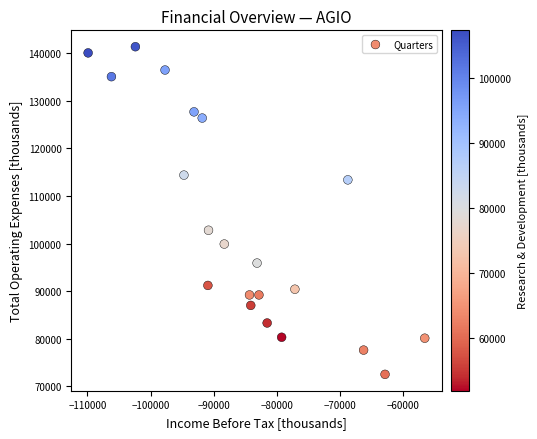

What Y value in the scatter plot is closest to 106950?

102800